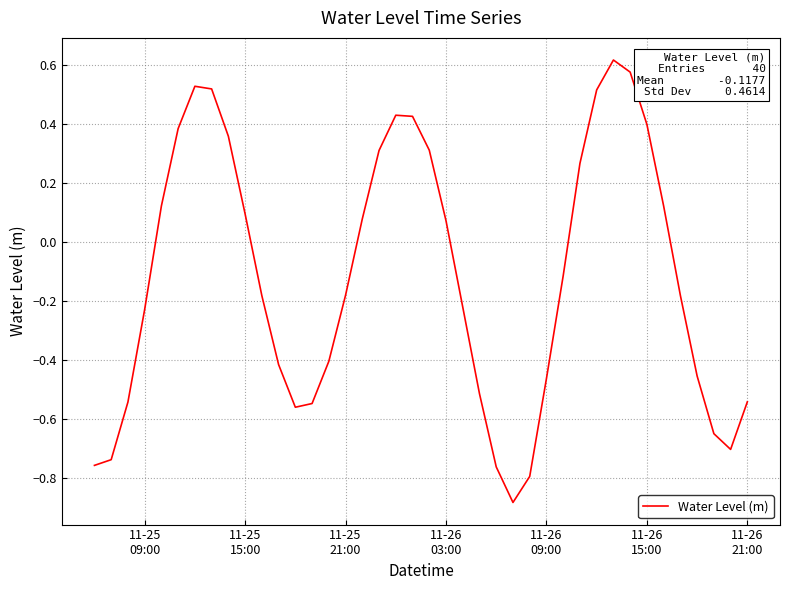

What is the sum of all values?

-4.7